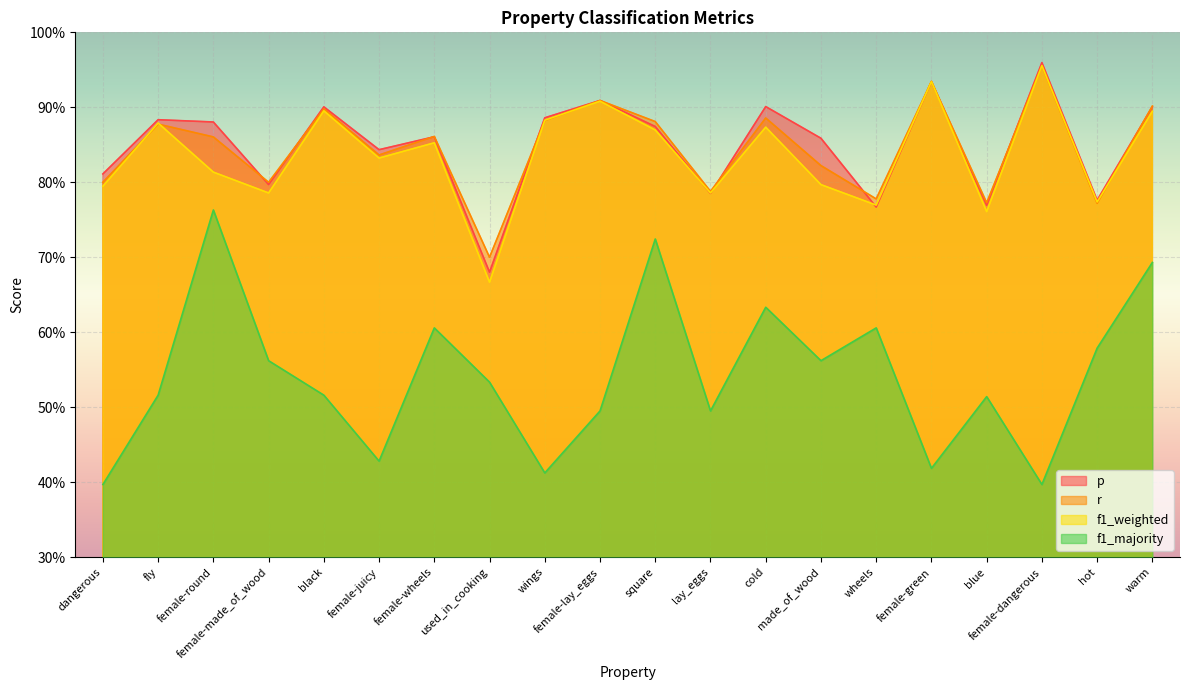

Is it true that f1_majority equals 0.4 at dangerous?

True